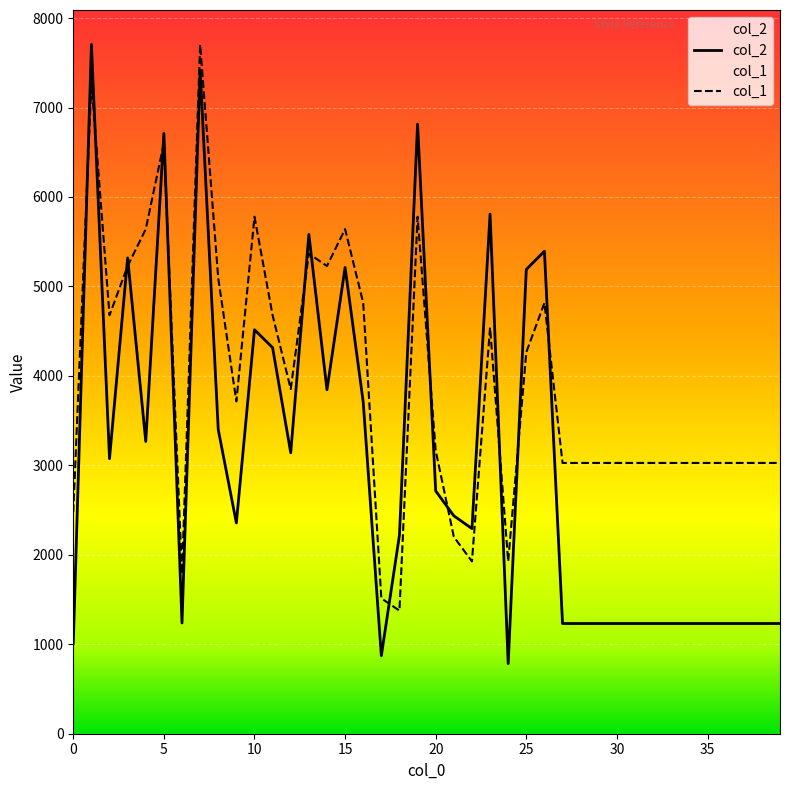

The col_1 series shows 2731.5 at 26. True or false?

False